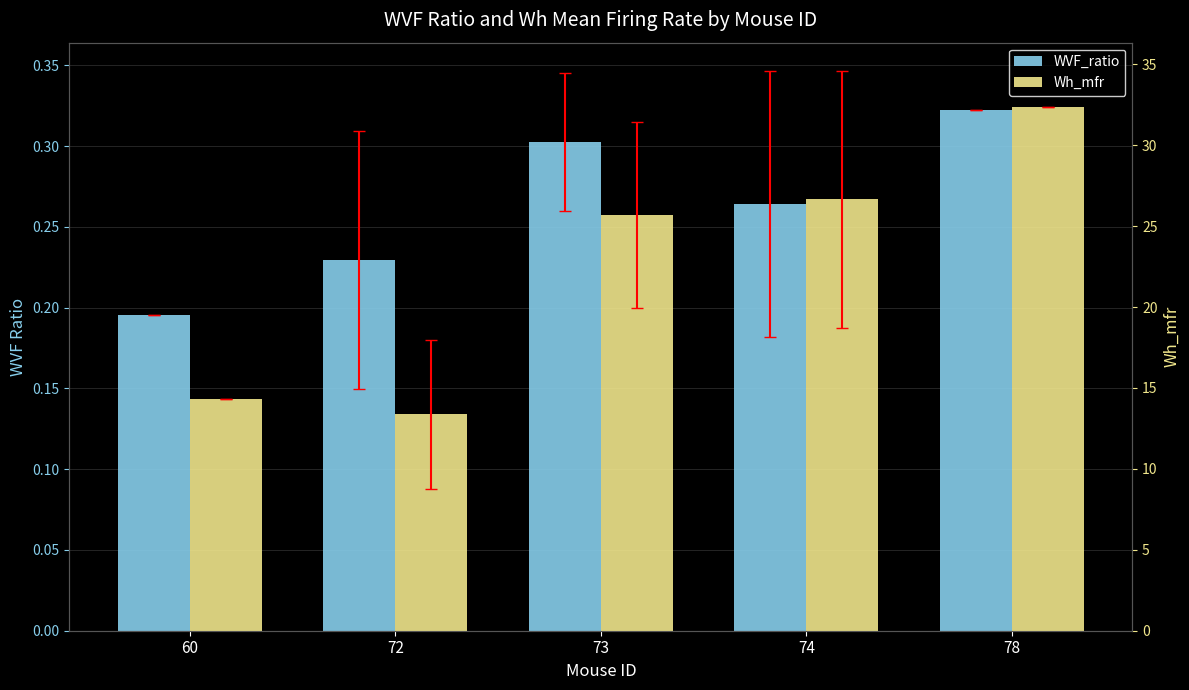

The value of WVF_ratio at 73 is 0.2. True or false?

False